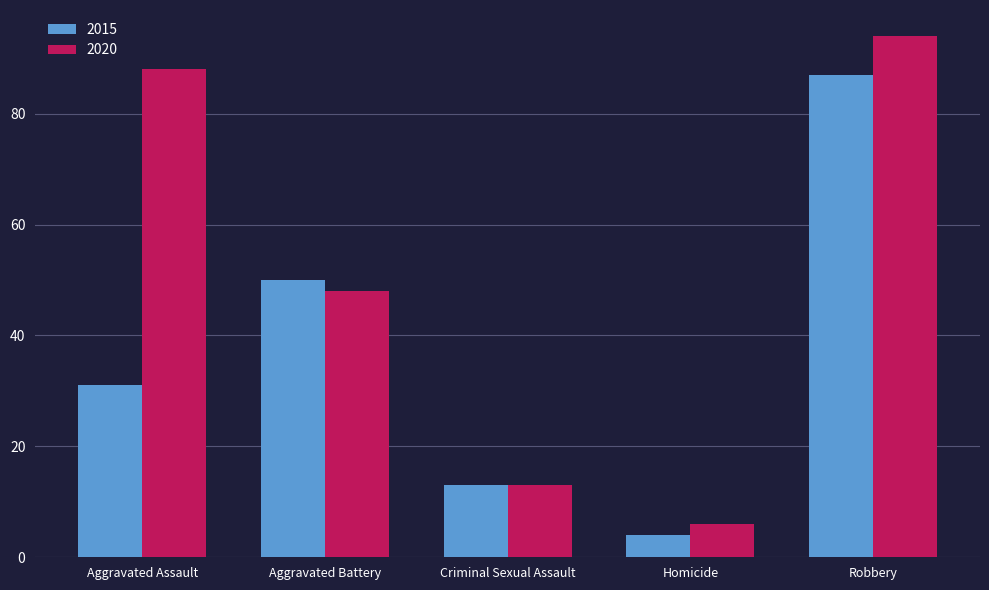

At how many categories does at least one series exceed 17?

3